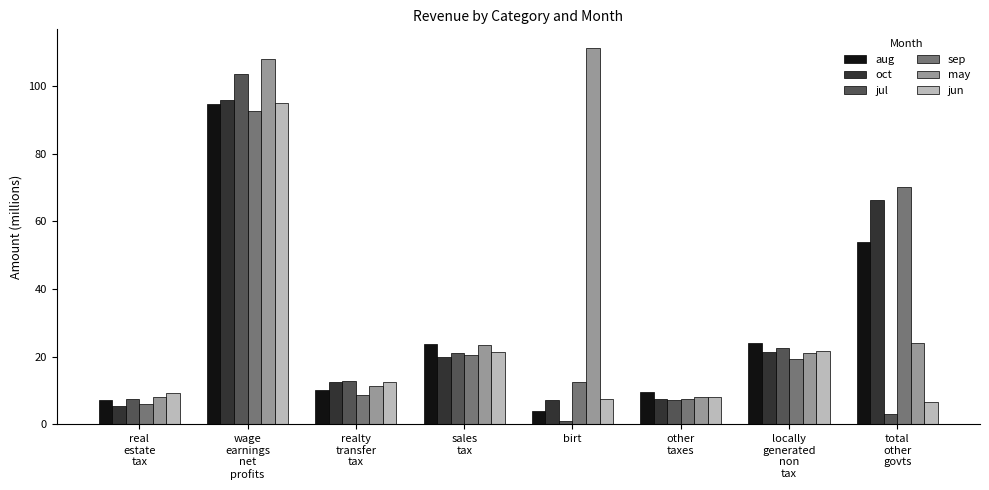

What is the maximum value shown in the chart?

111.2